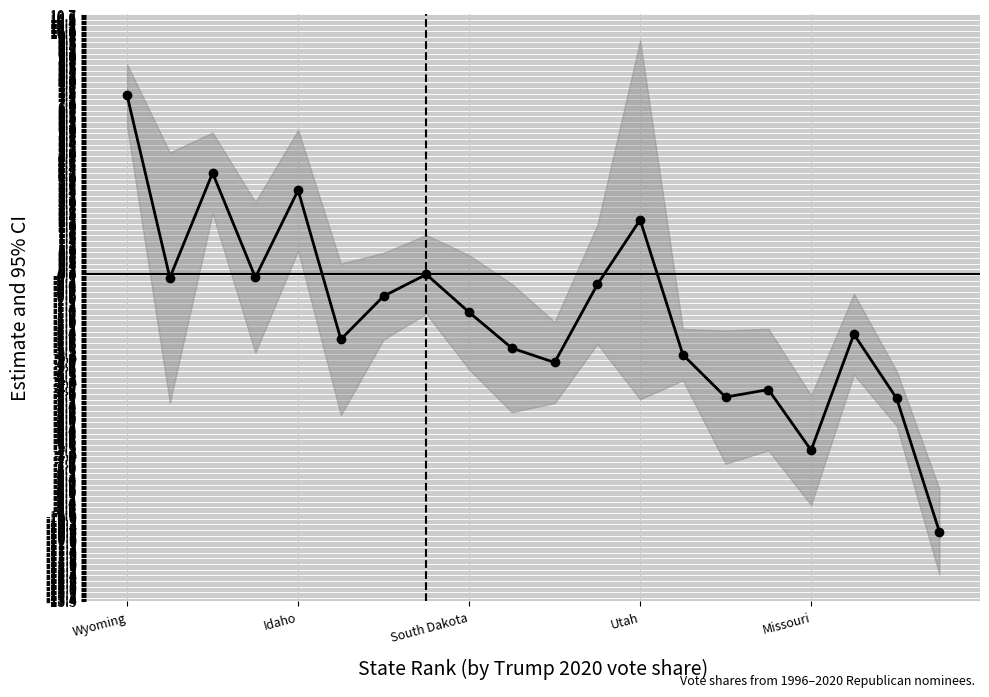

Which label corresponds to the largest value in the chart?

Wyoming